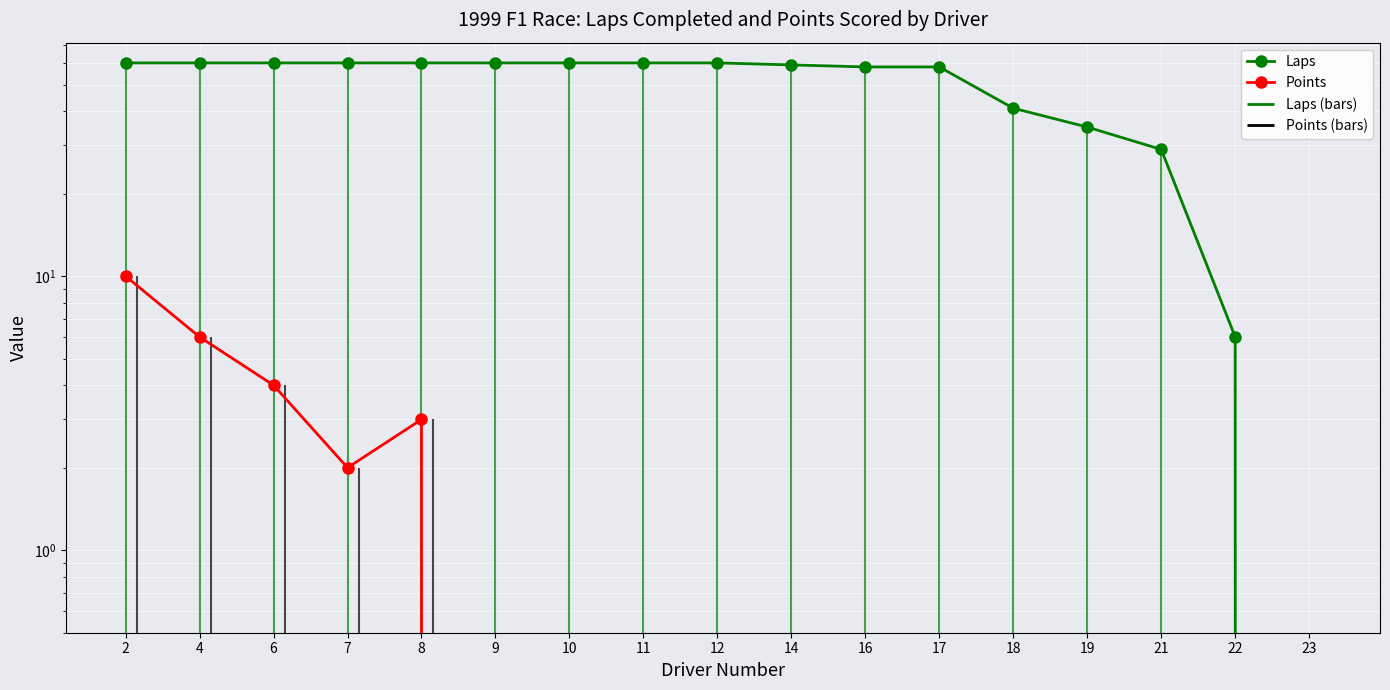

What is the difference between the highest and lowest values at 4?

54